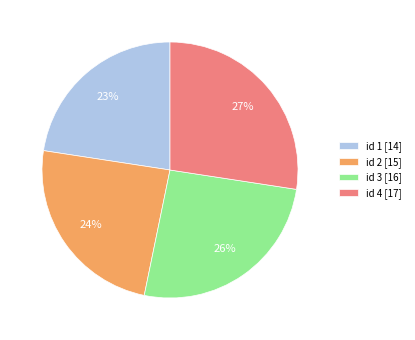

What percentage is the id 3 [16] slice, to the nearest percent?

26%